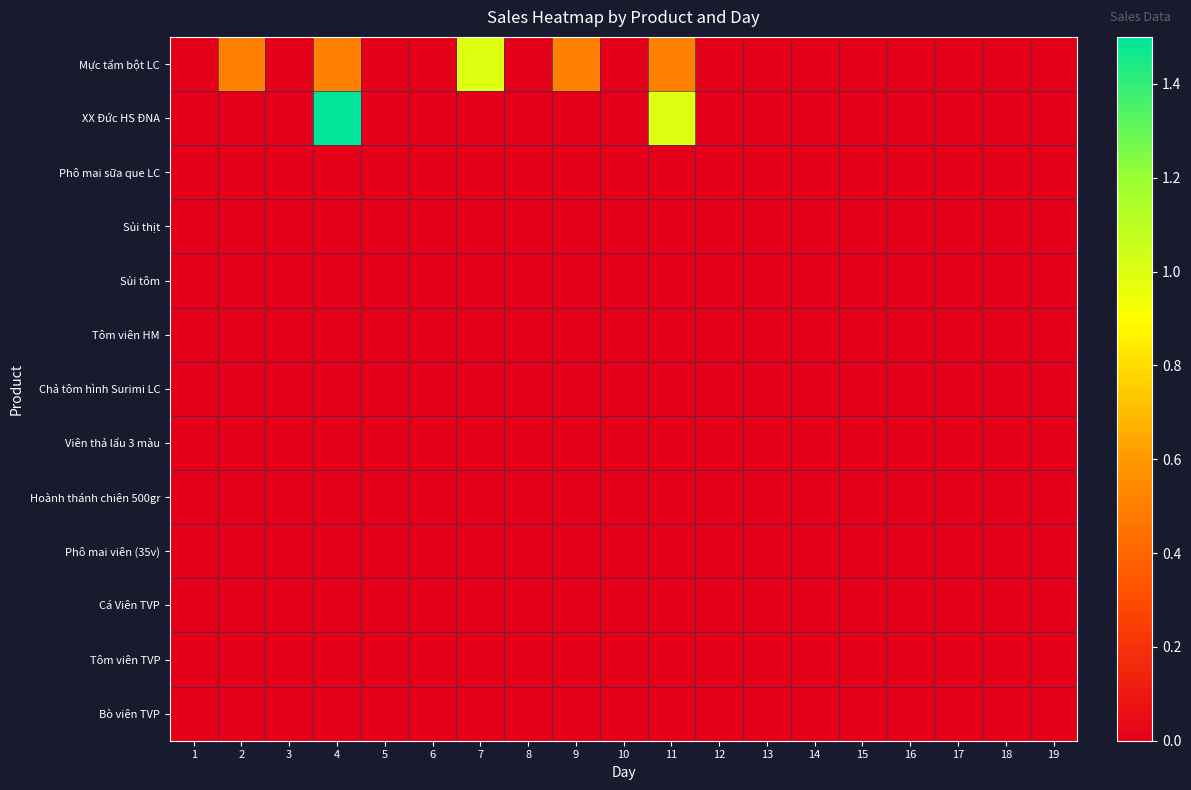

Rank the series at 5 from highest to lowest value.

Mực tẩm bột LC, XX Đức HS ĐNA, Phô mai sữa que LC, Sủi thịt, Sủi tôm, Tôm viên HM, Chả tôm hình Surimi LC, Viên thả lẩu 3 màu, Hoành thánh chiên 500gr, Phô mai viên (35v), Cá Viên TVP, Tôm viên TVP, Bò viên TVP